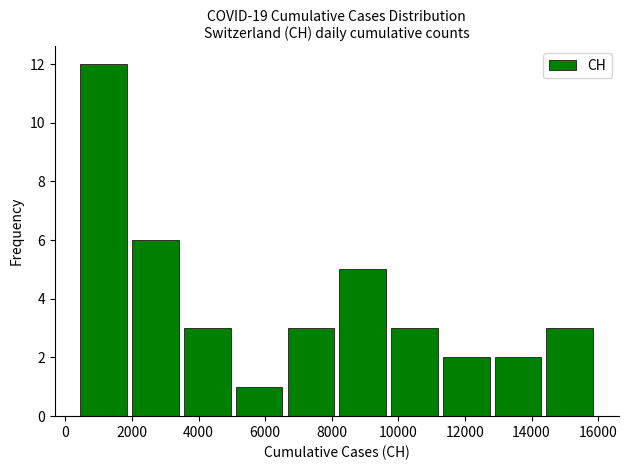

What is the height of the bar covering 11200 to 12800 on the x-axis? Neither the bar edges nor the heights are printed on the chart, so give them approximately, as read against the axes.

2